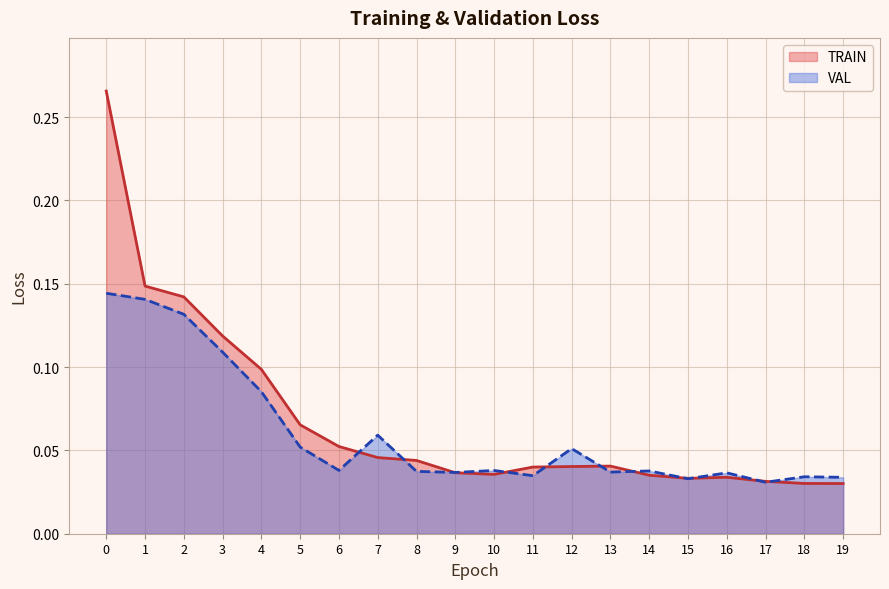

Is it true that VAL equals 0.1 at 15?

False